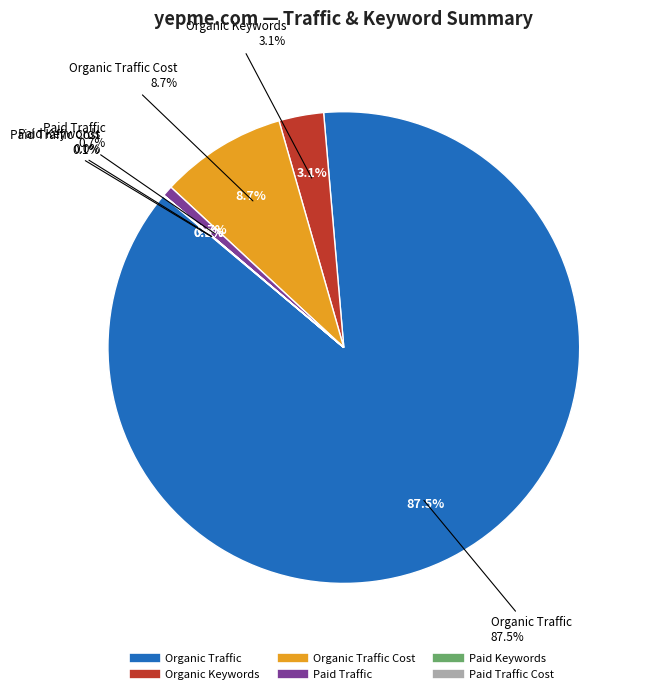

What is the smallest slice in the pie chart?

Paid Keywords